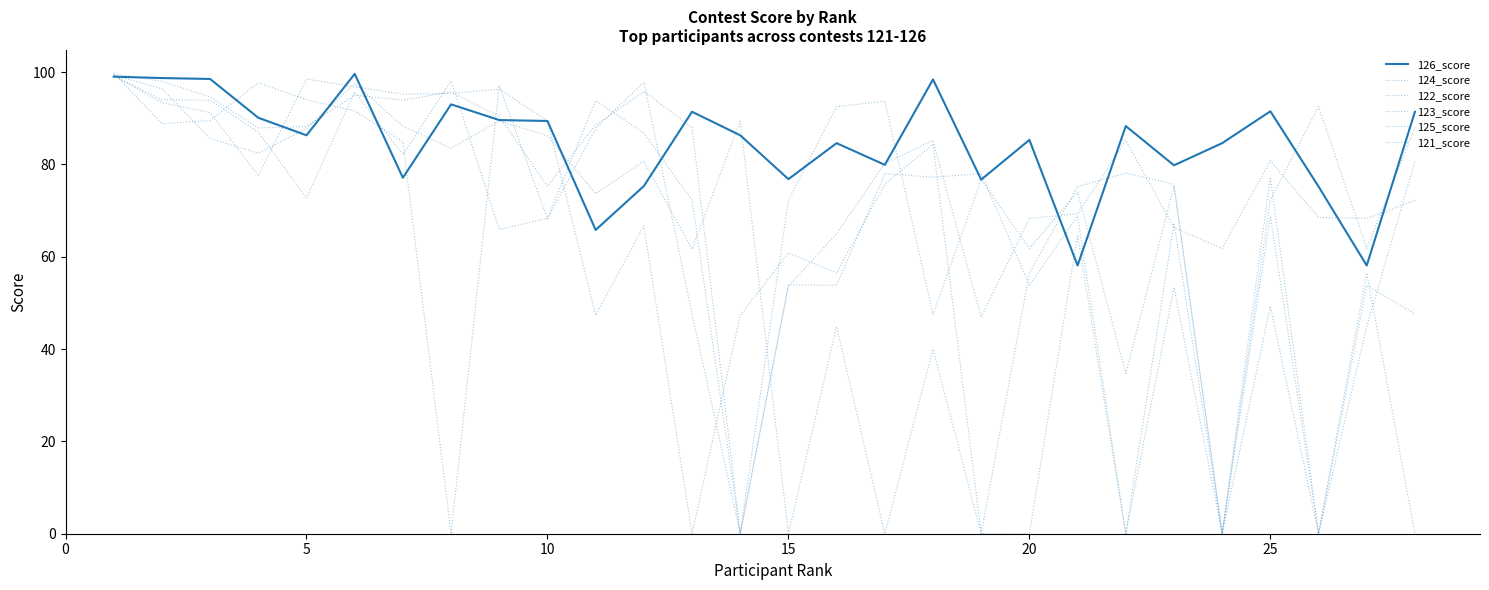

Is this an area chart (filled region under the line)?

No